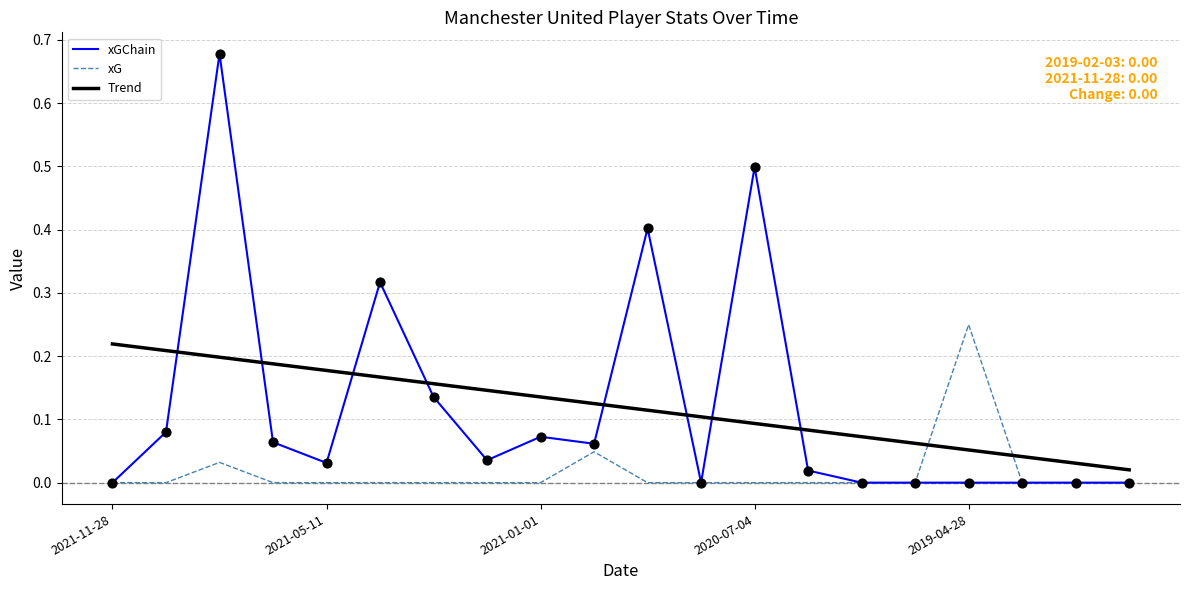

Which series has the largest range (max minus min)?

xGChain